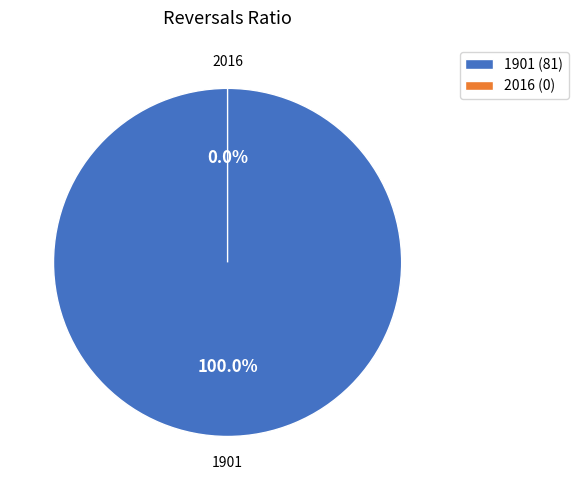

Rank the categories by value from highest to lowest.

1901, 2016